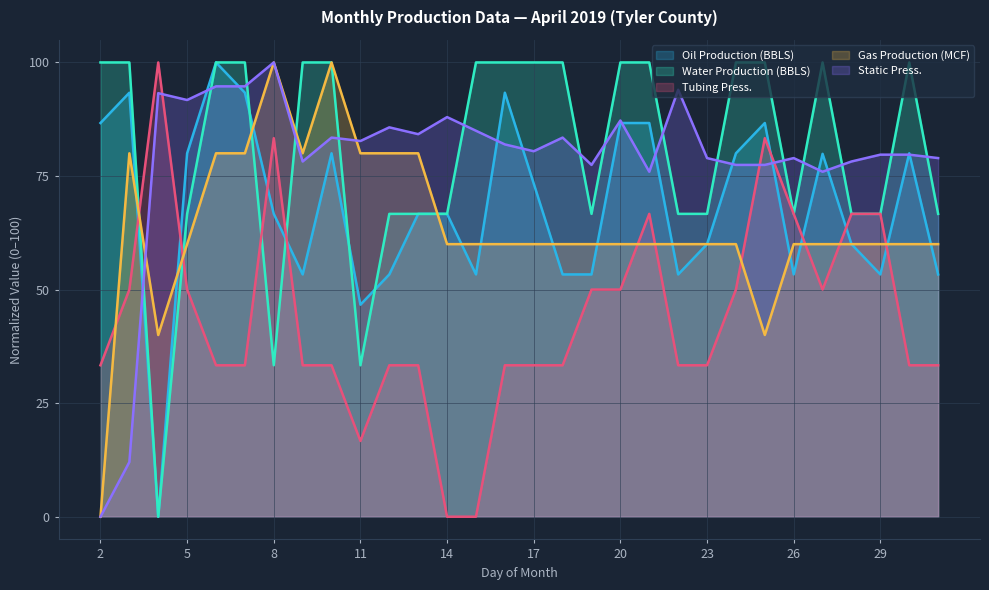

Which series ends up on top after the final intersection of Static Press. and Water Production (BBLS)?

Static Press.